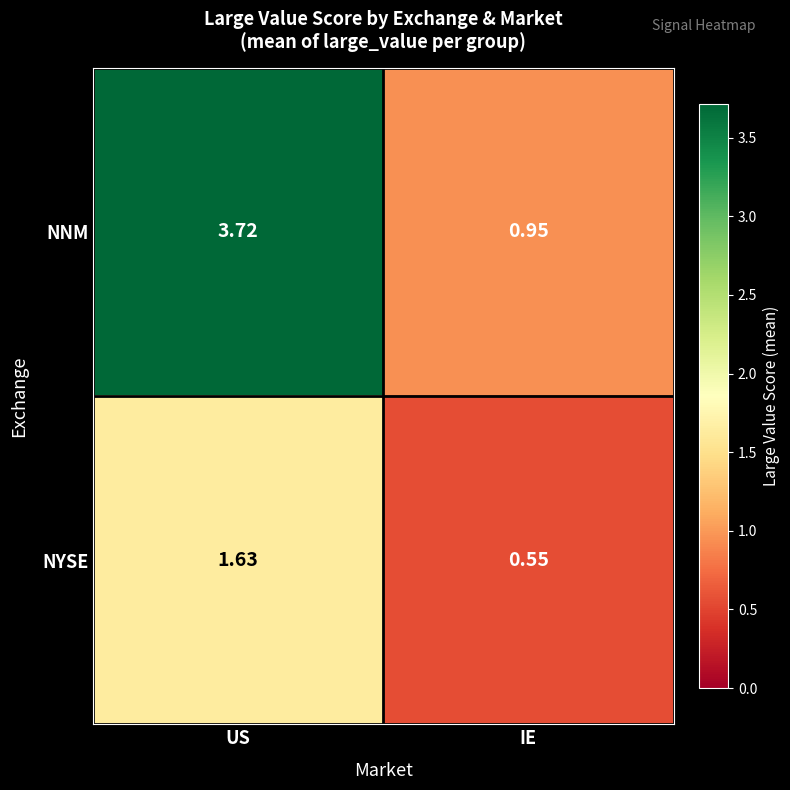

Which category has the lowest value across all series?

IE